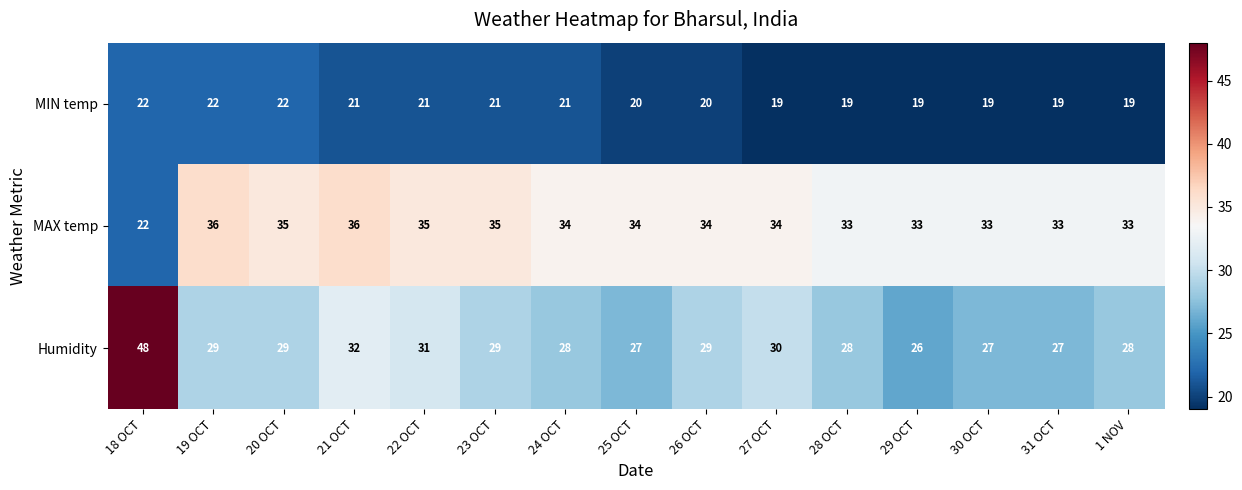

What is the spread (max minus min) of values at 19 OCT?

14